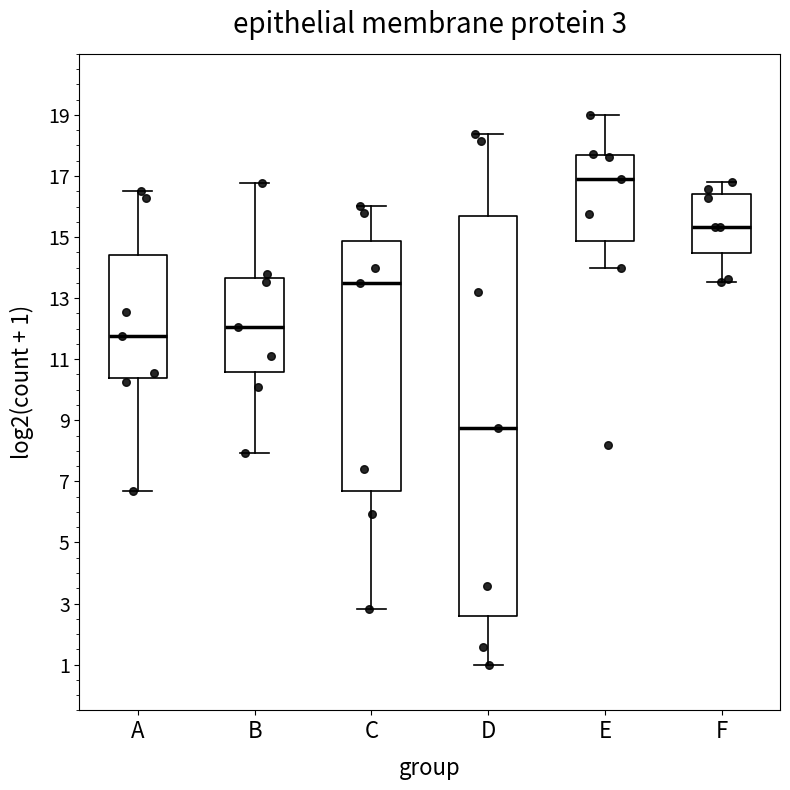

Which box is the tallest, from its lower edge to its upper edge?

D